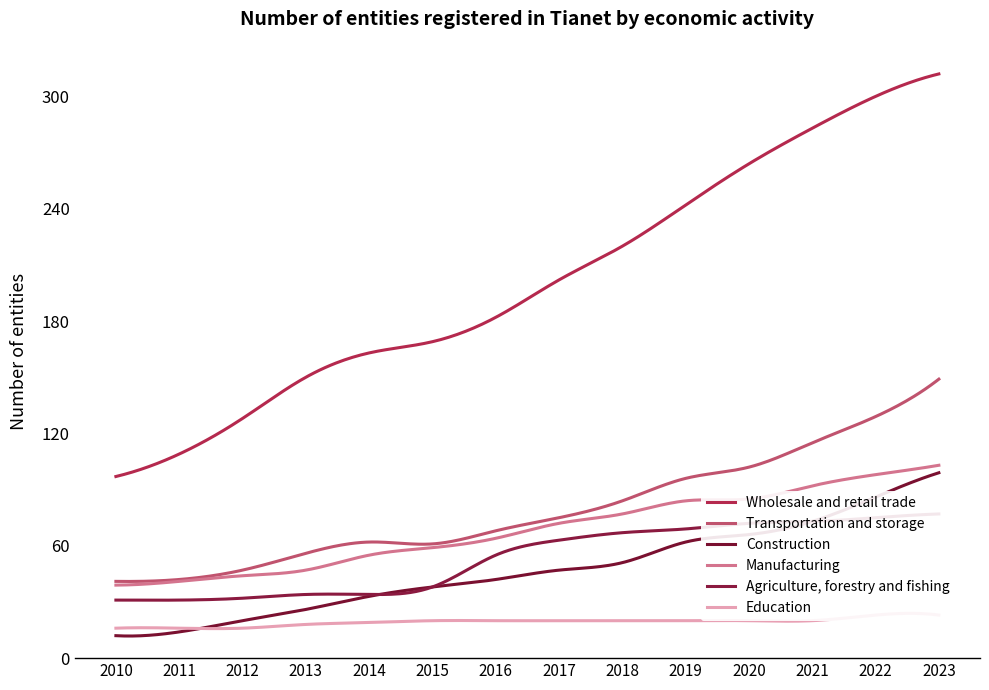

How many lines are shown in the chart?

6